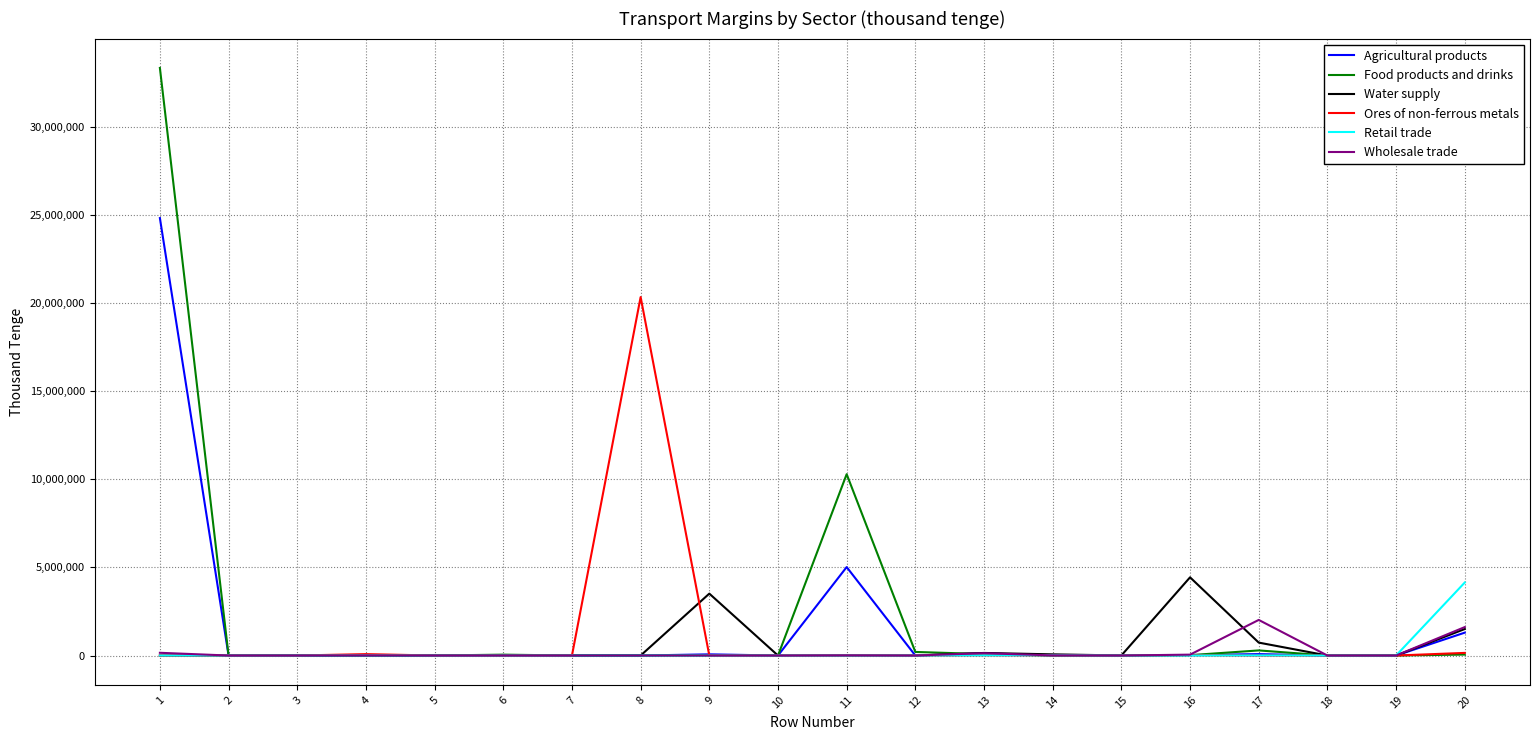

What are all the series names shown in the legend?

Agricultural products, Food products and drinks, Water supply, Ores of non-ferrous metals, Retail trade, Wholesale trade